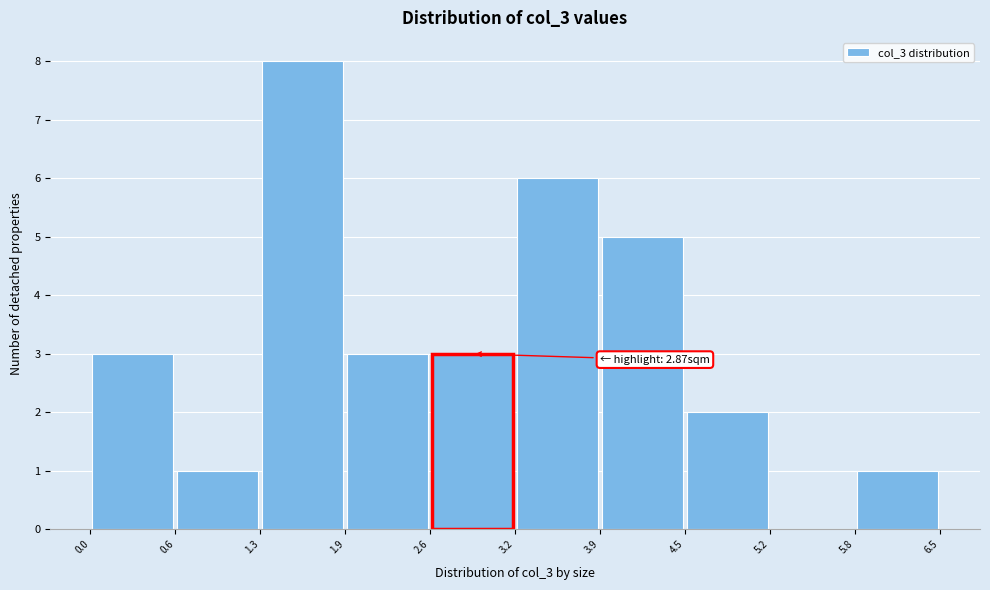

Which range on the x-axis has the tallest bar?

1.3 to 1.9